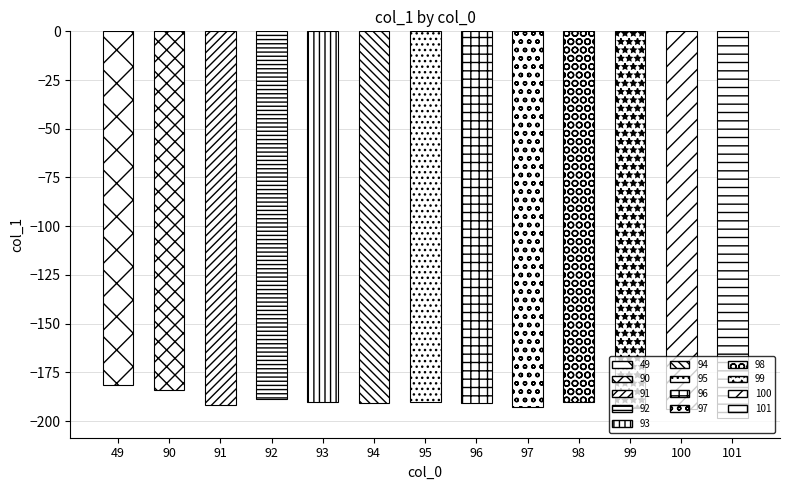

What is the value of the 4th bar from the left?

-188.5